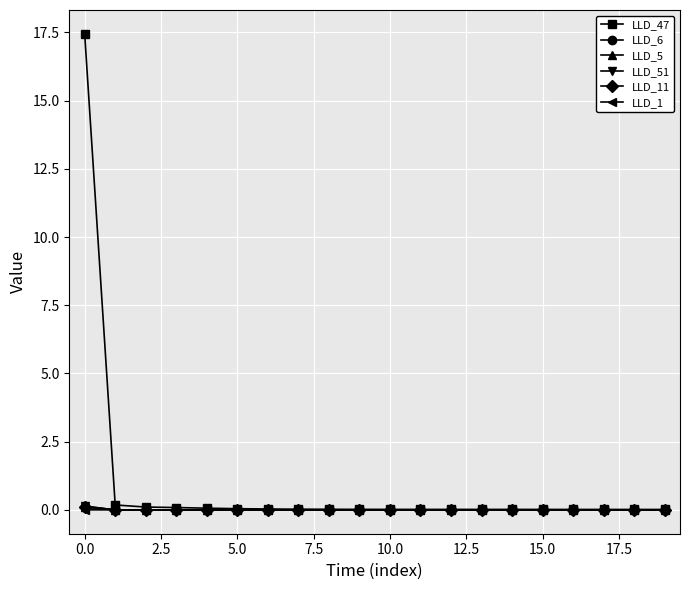

In LLD_1, how many points are lower than both neighbors (excluding endpoints)?

1